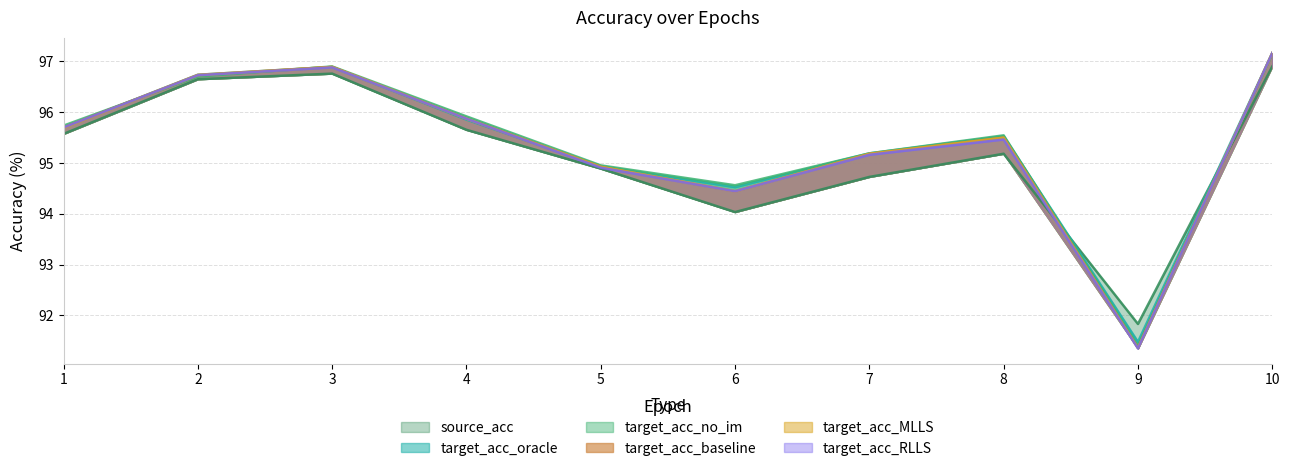

In target_acc_no_im, how many points are lower than both neighbors (excluding endpoints)?

2